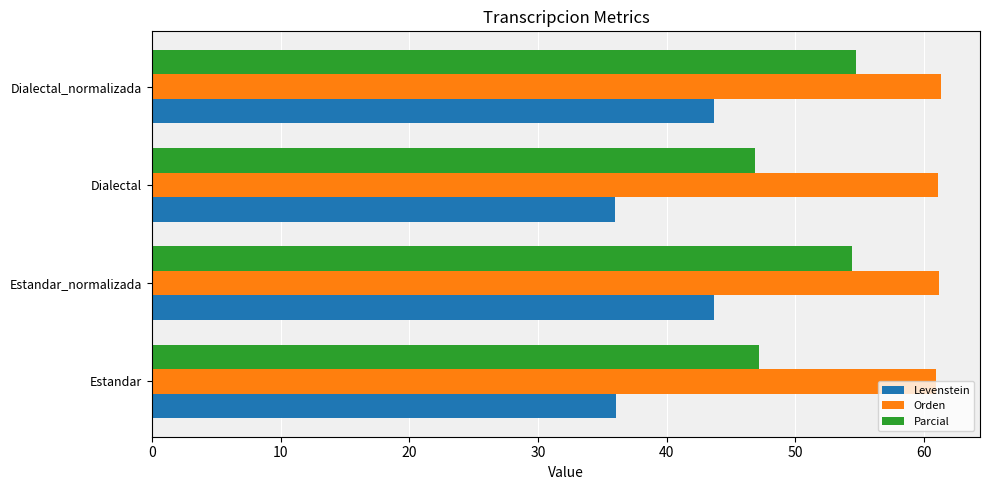

What is the minimum value for Levenstein?

36.0